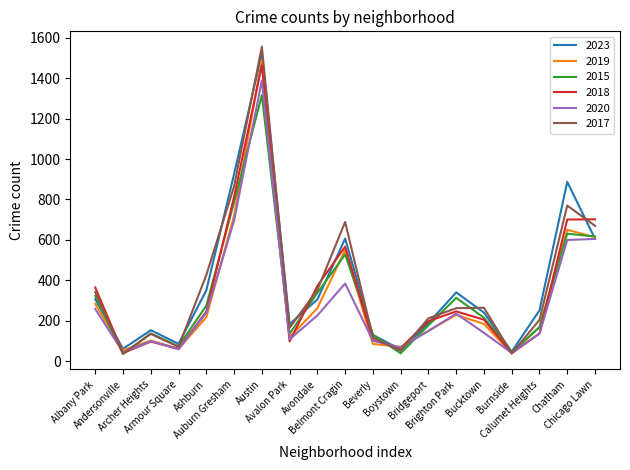

What are all the series names shown in the legend?

2023, 2019, 2015, 2018, 2020, 2017